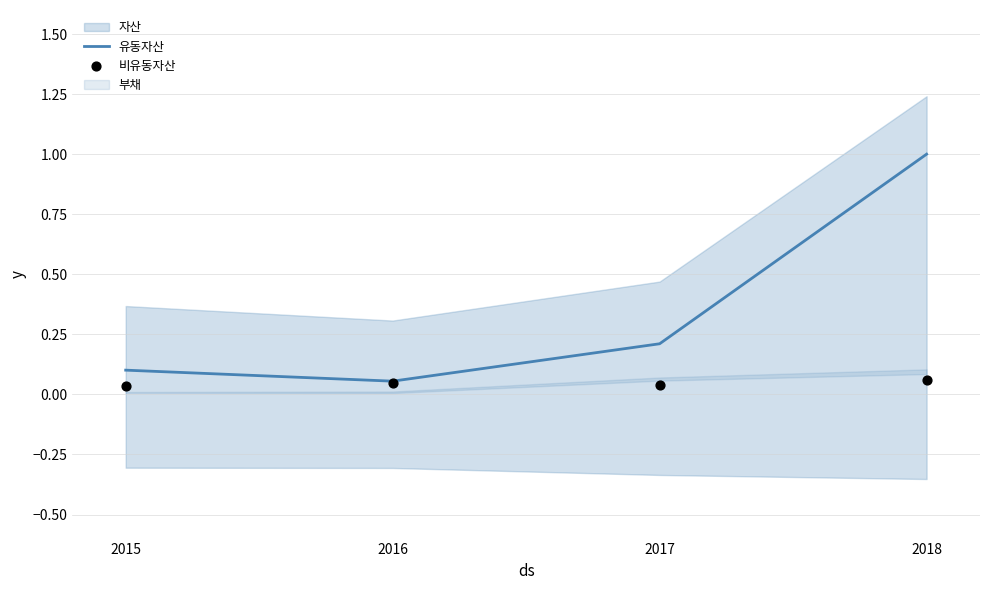

Which series reaches the minimum Y coordinate?

비유동자산